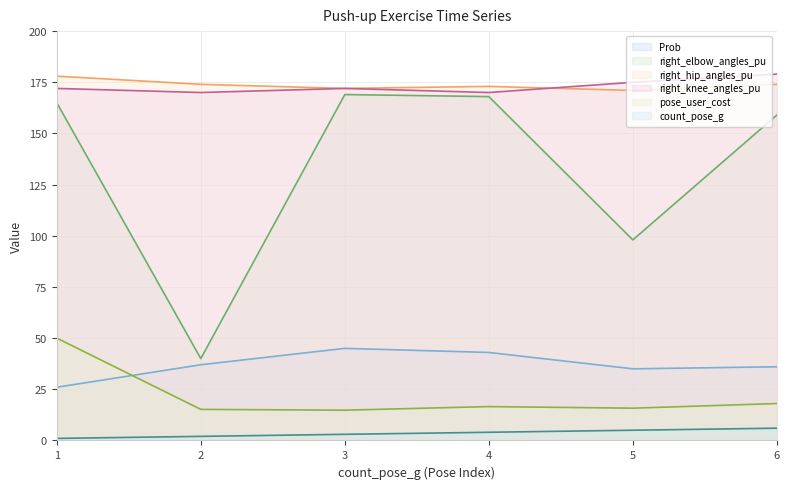

What is the maximum value for Prob (line)?

45.0